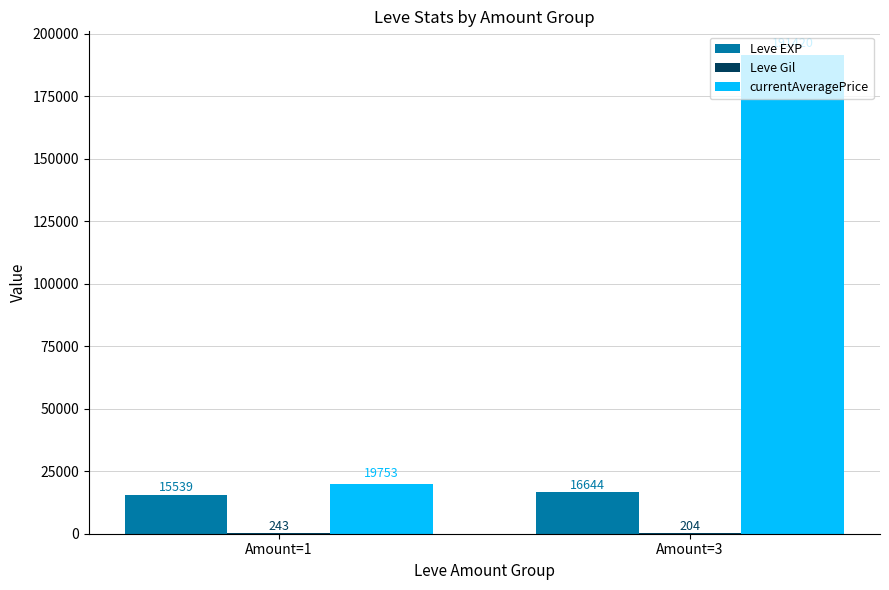

What is the approximate value of currentAveragePrice at Amount=1?

19753